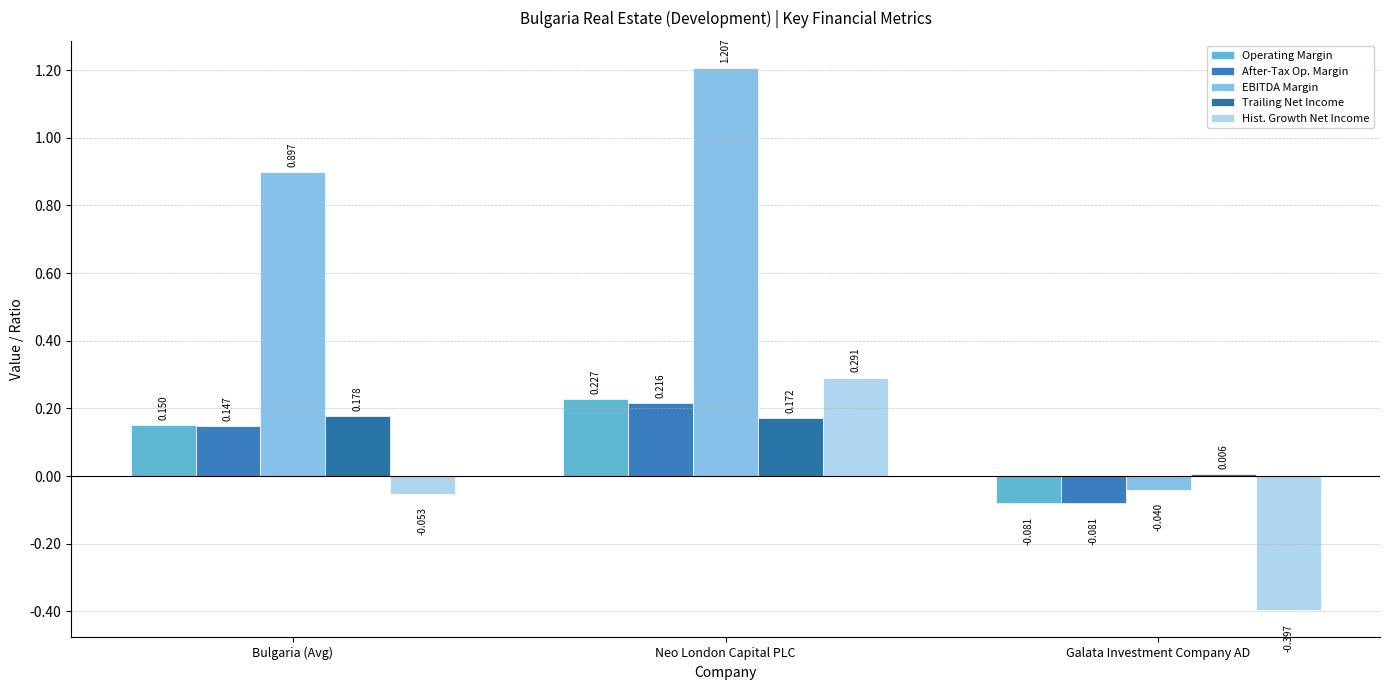

Which series has the largest range (max minus min)?

EBITDA Margin